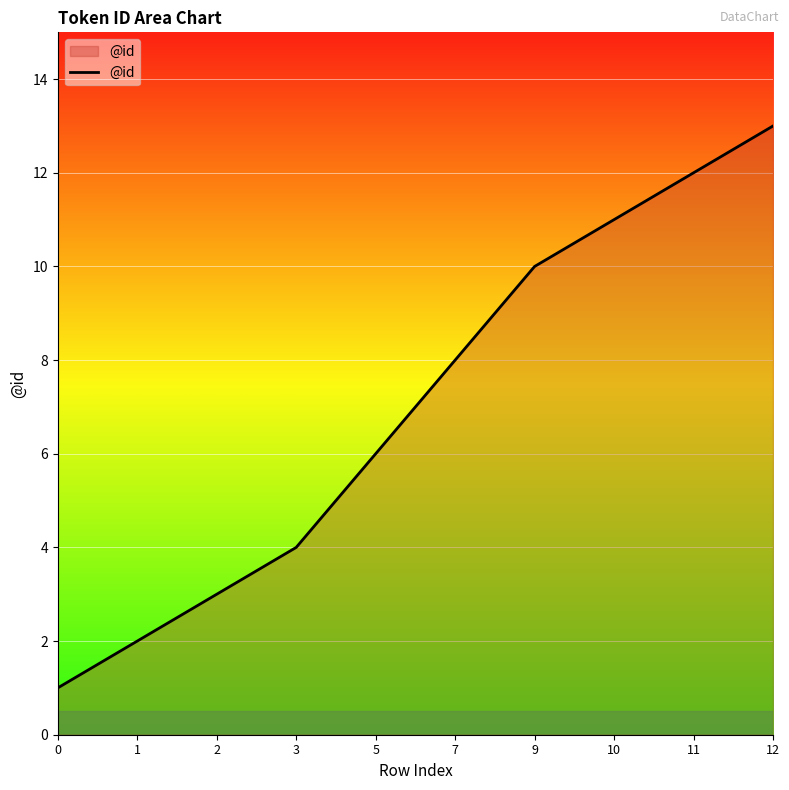

What is the minimum value shown in the chart?

1